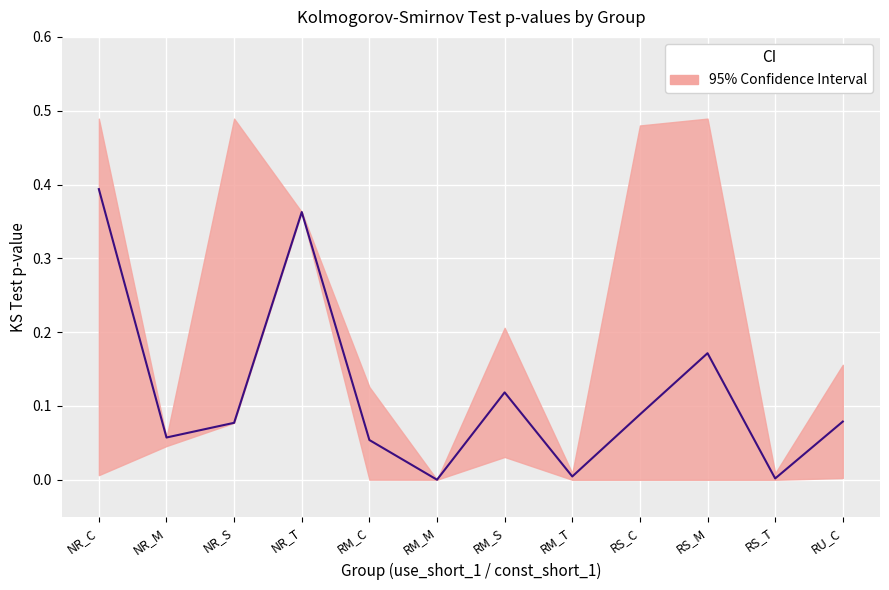

Reading right to left, extract all data points from this chart.

RU_C=0.1	RS_T=0.0	RS_M=0.2	RS_C=0.1	RM_T=0.0	RM_S=0.1	RM_M=0.0	RM_C=0.1	NR_T=0.4	NR_S=0.1	NR_M=0.1	NR_C=0.4